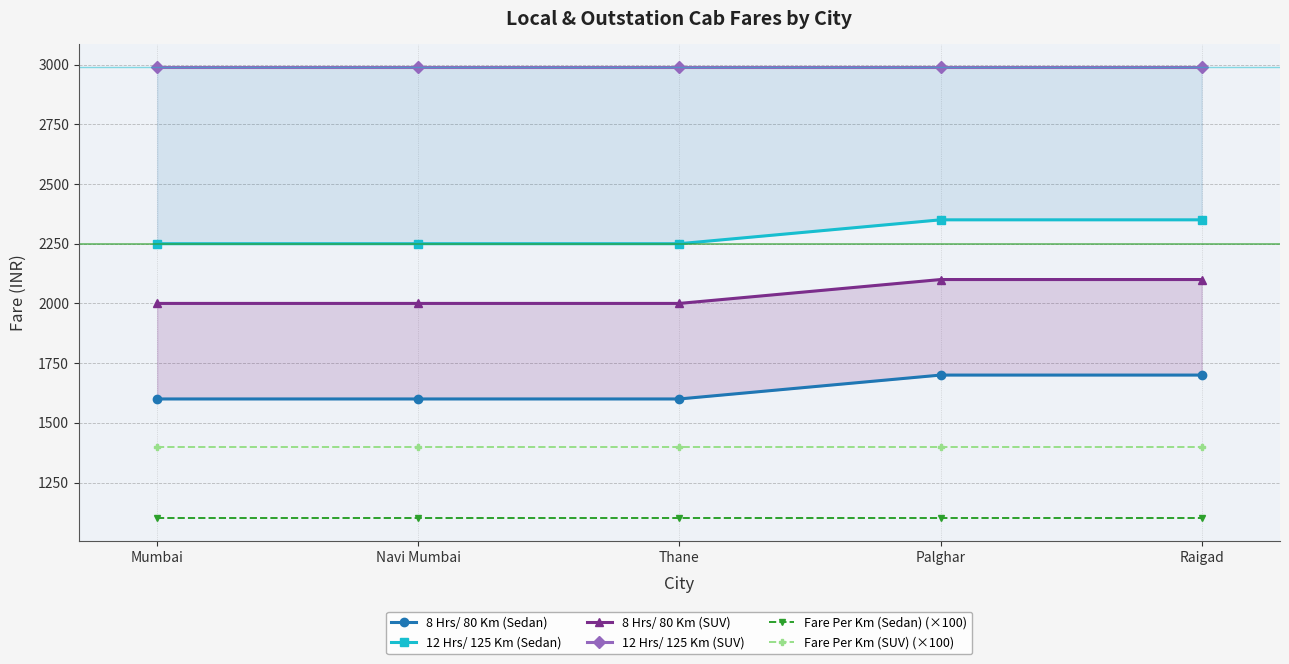

List the labels in order of 8 Hrs/ 80 Km (Sedan) value, smallest first.

Mumbai, Navi Mumbai, Thane, Palghar, Raigad